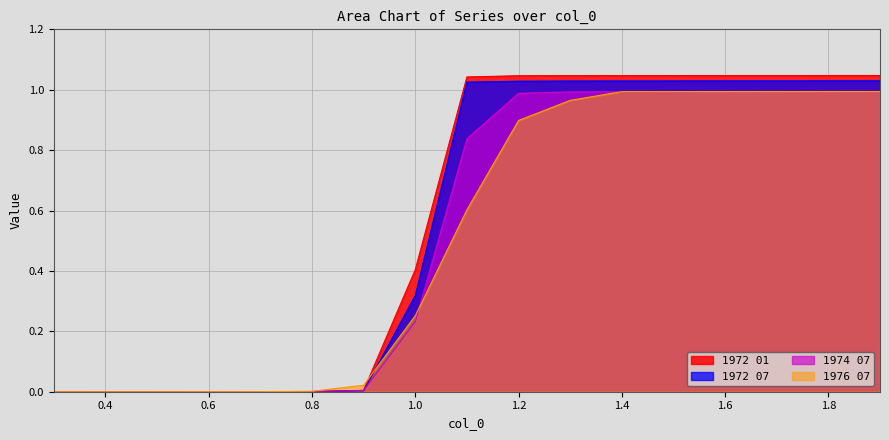

What is the sum of the 1972 01 values at 1.7 and 1.1?

2.1